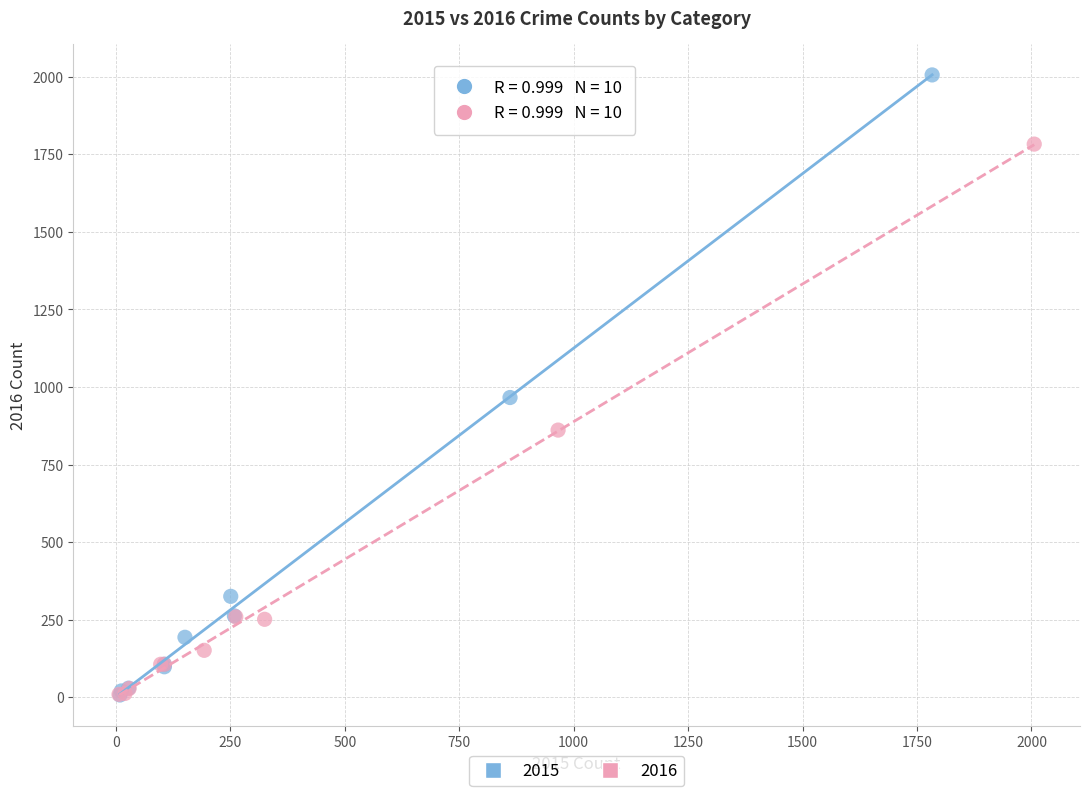

Which series has the largest Y range (max minus min)?

2015